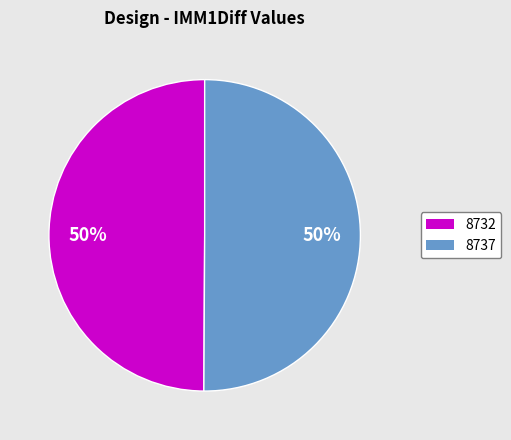

Count the number of slices in the pie.

2